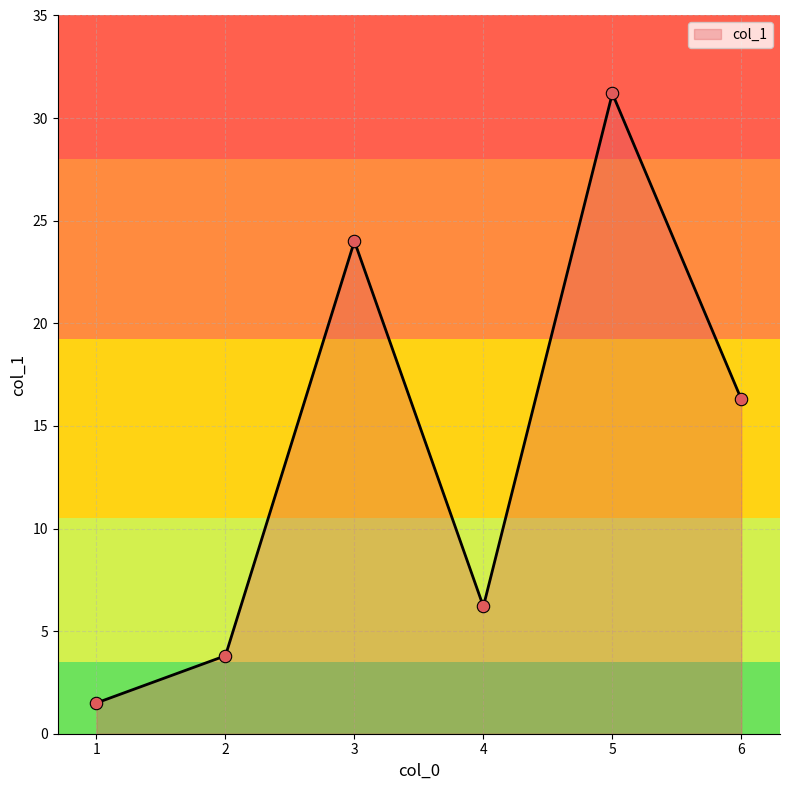

What is the ratio of the value at 4 to the value at 3?

0.3